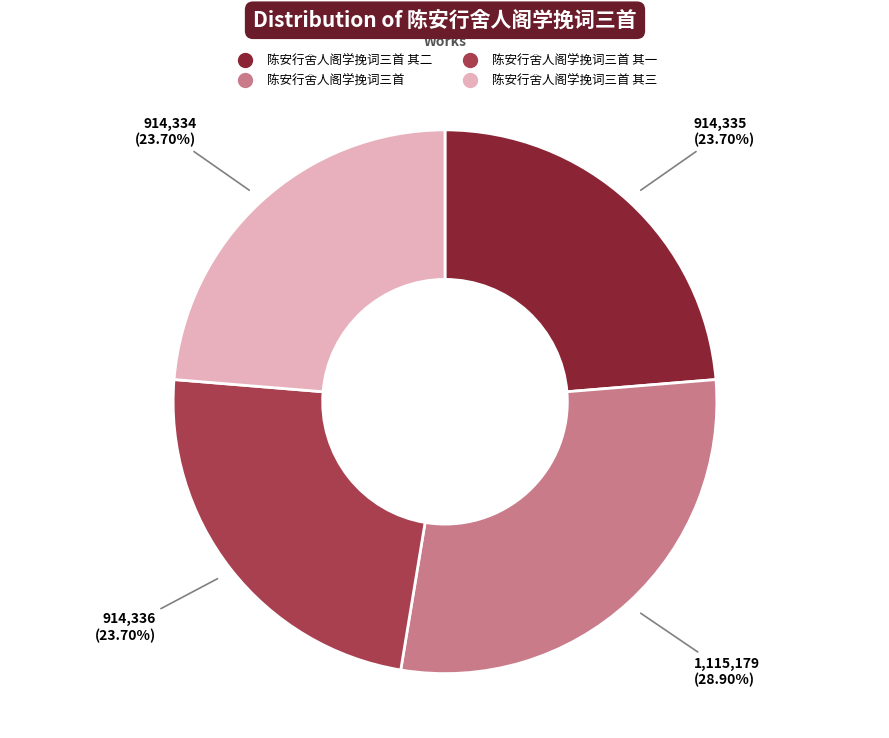

Is there a majority slice in this chart?

No